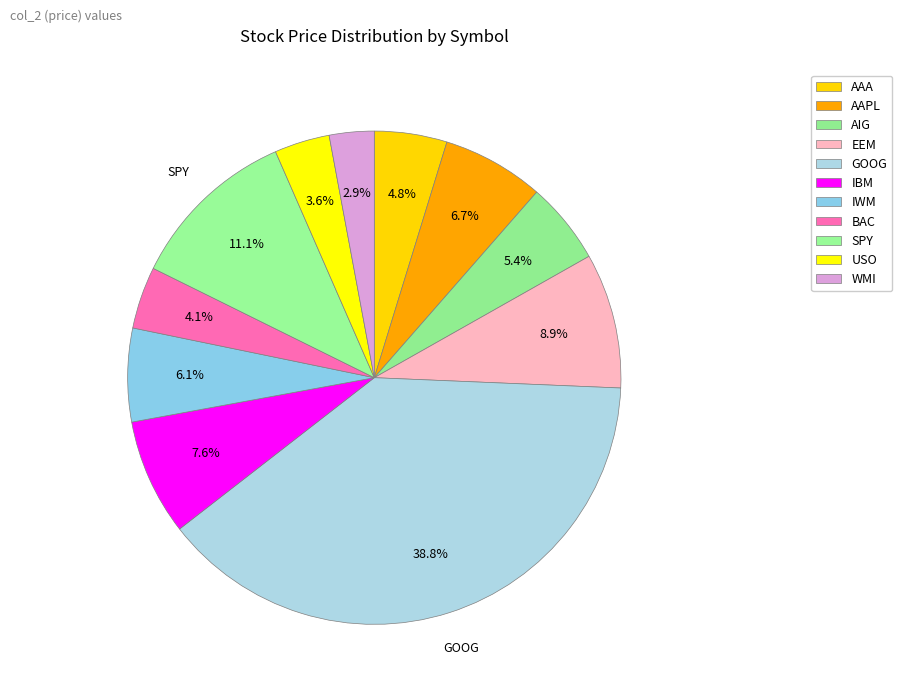

What percentage is the USO slice, to the nearest percent?

4%